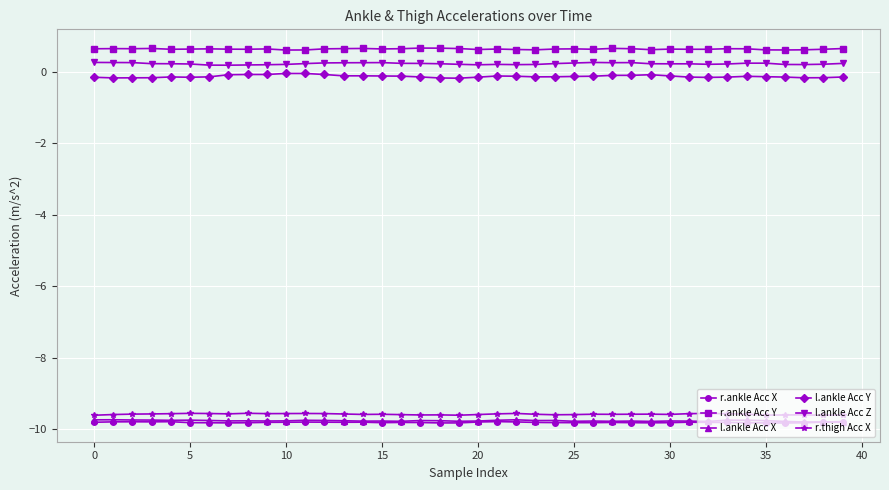

What is the smallest value displayed?

-9.8